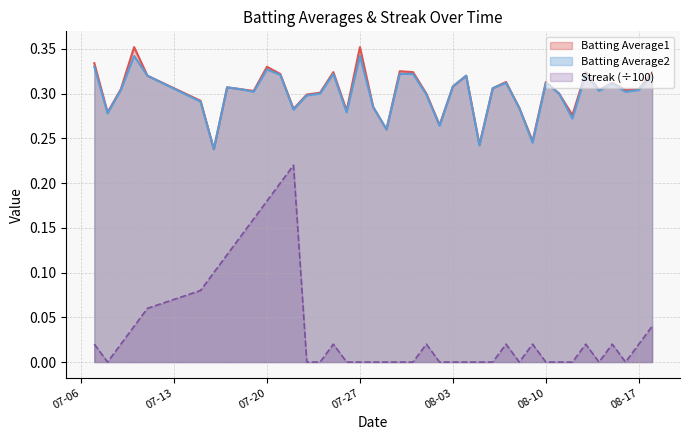

Which series changed the most between 2010-07-19 and 2010-07-26?

Streak